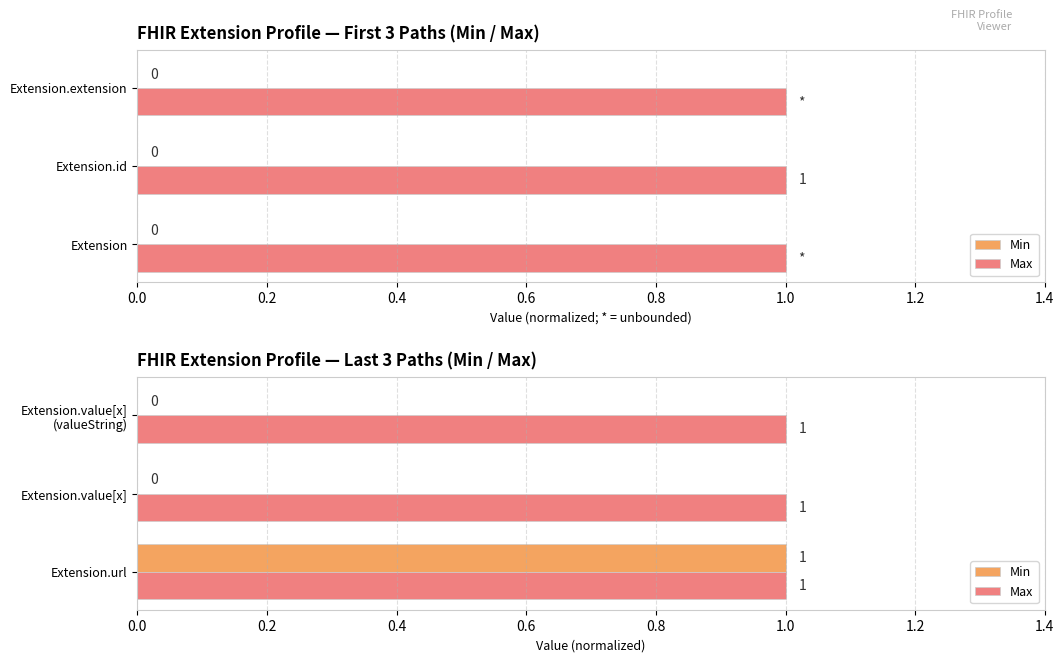

Between 0.0 and 0.2, which series saw the biggest shift?

Min